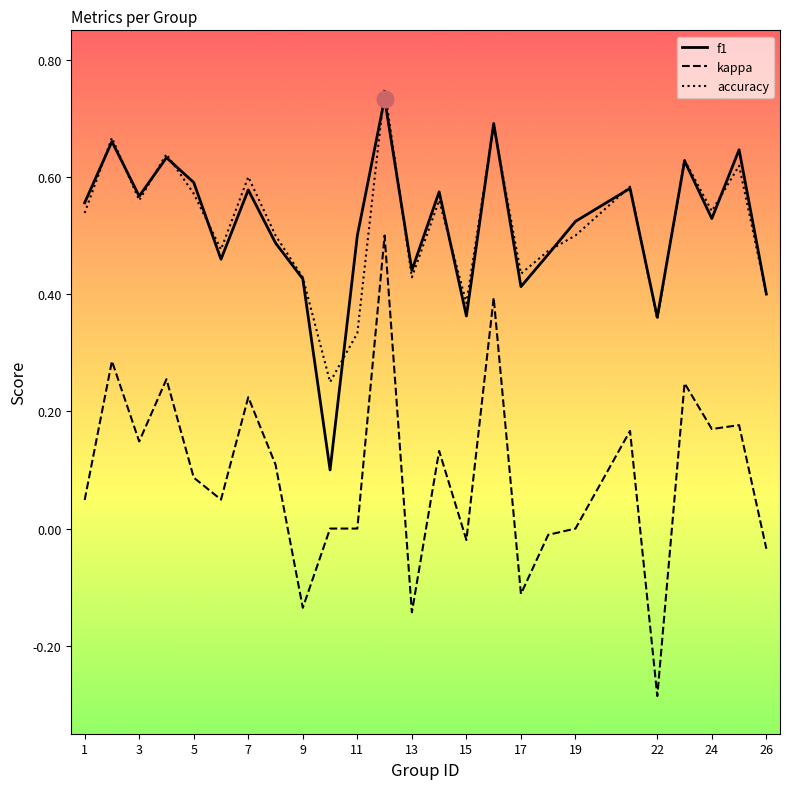

True or false: kappa and f1 cross at least once.

False